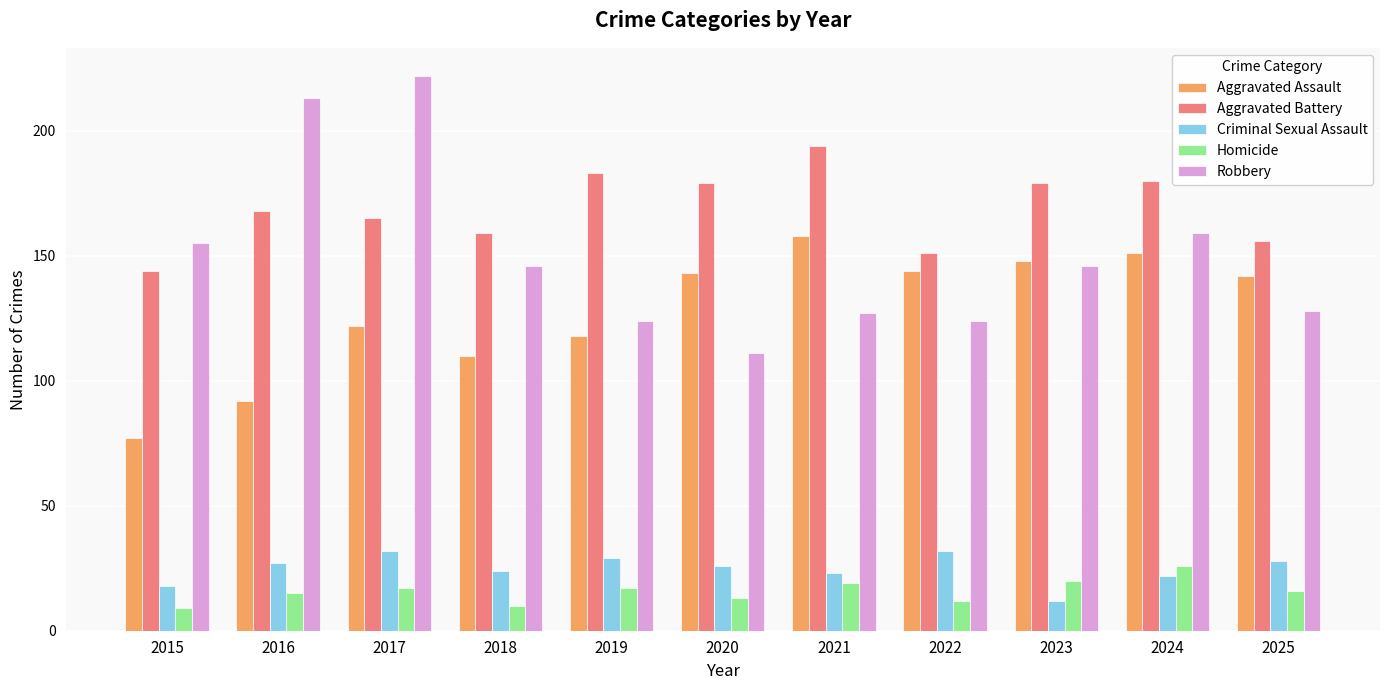

What is the value of the Robbery bar at the 4th from the left?

146